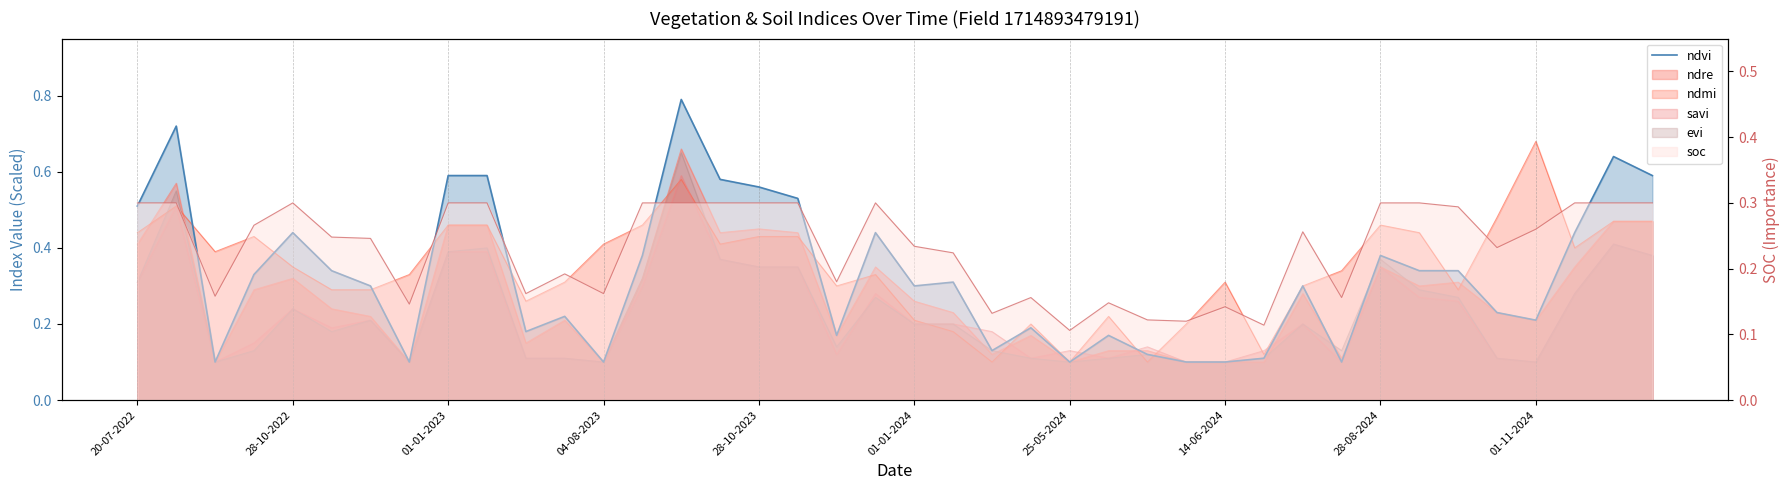

What is the label of the 15th point from the right?

25